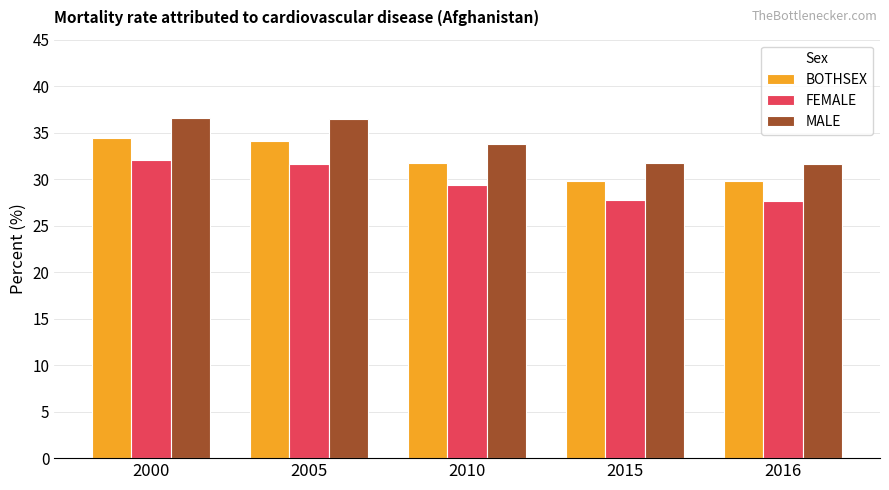

Rank the series by their average value, from highest to lowest.

MALE, BOTHSEX, FEMALE